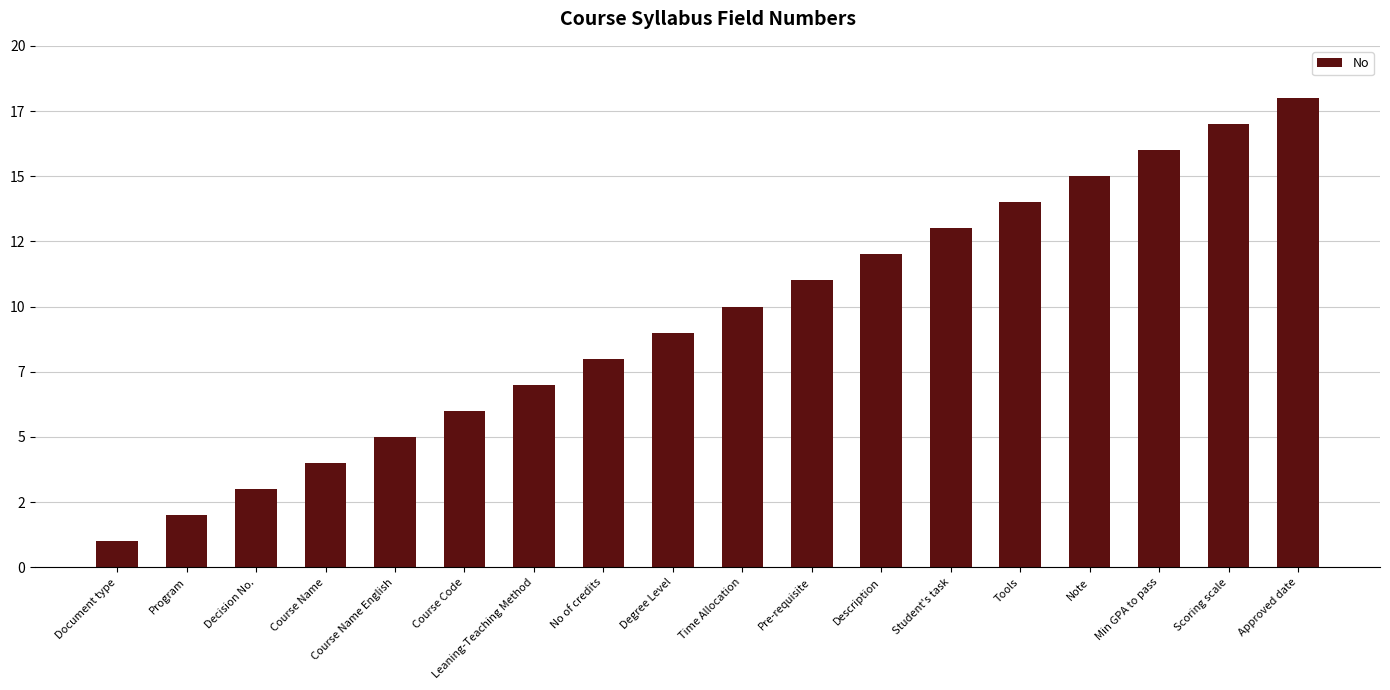

Does the chart contain stacked bars?

No